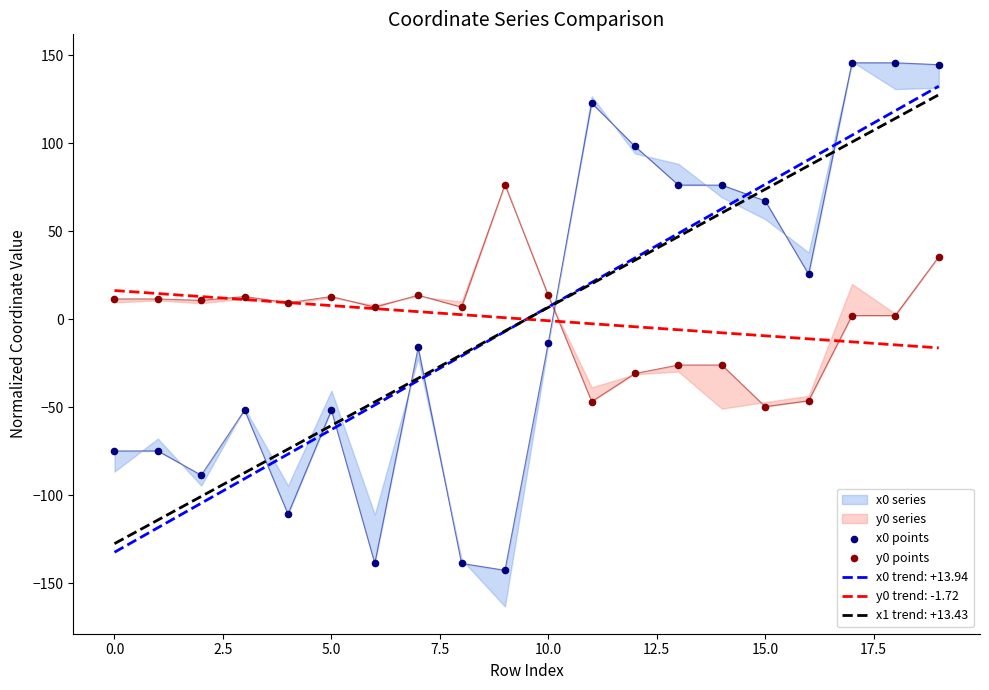

True or false: y0 trend: -1.72 and x1 trend: +13.43 intersect in this chart.

True